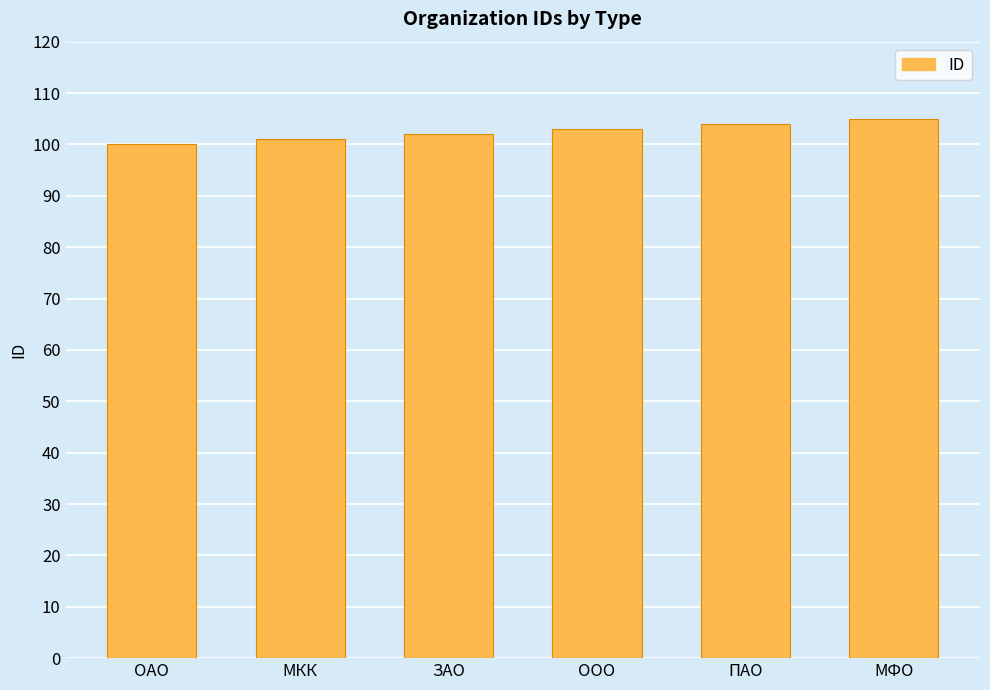

The chart shows a value of 103 at ООО. True or false?

True